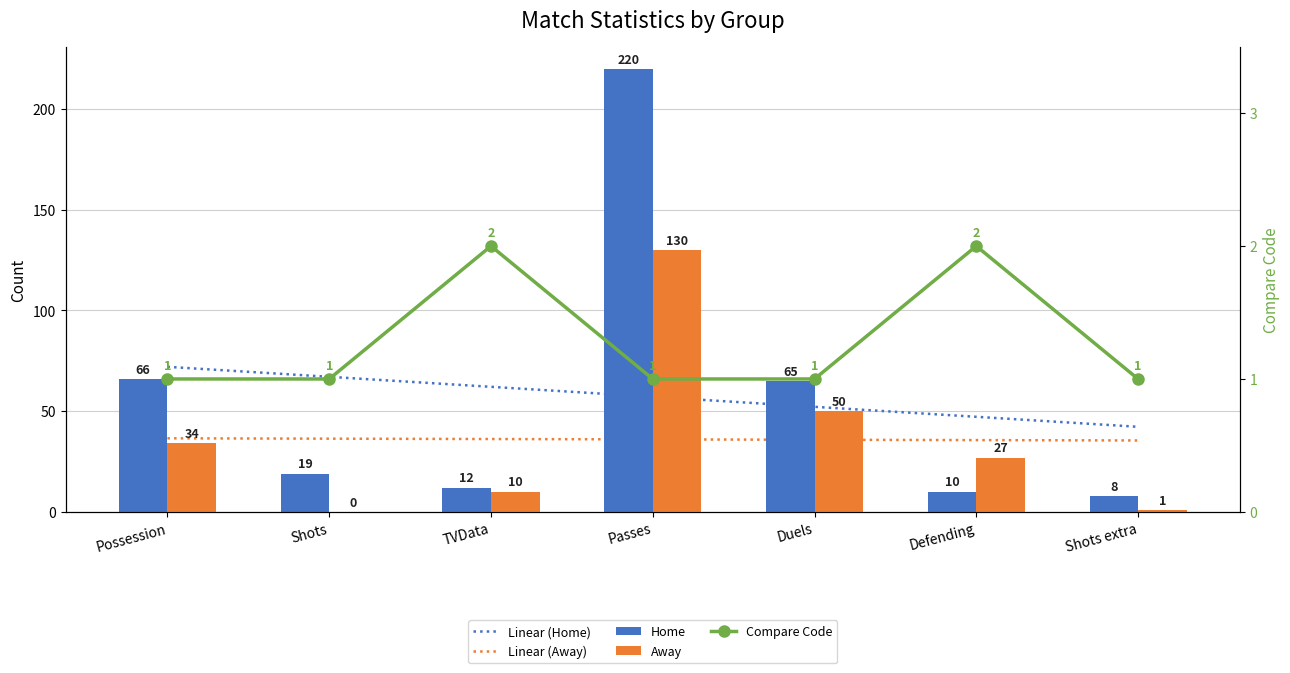

How many positive values does the Away series have?

6